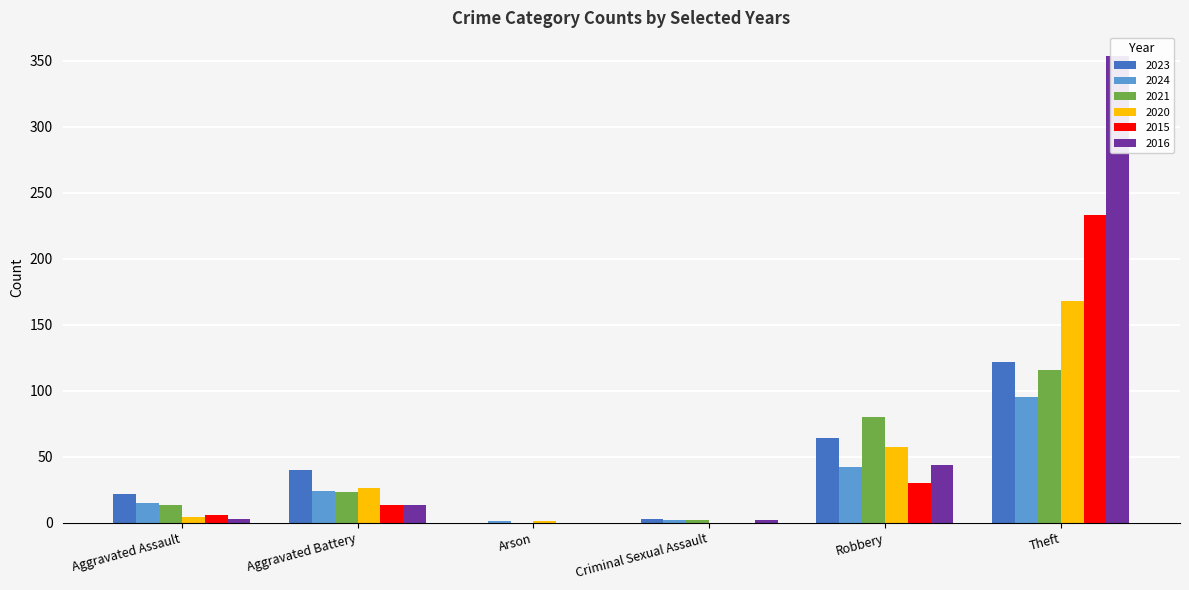

What is the label of the 1st bar from the right?

Theft